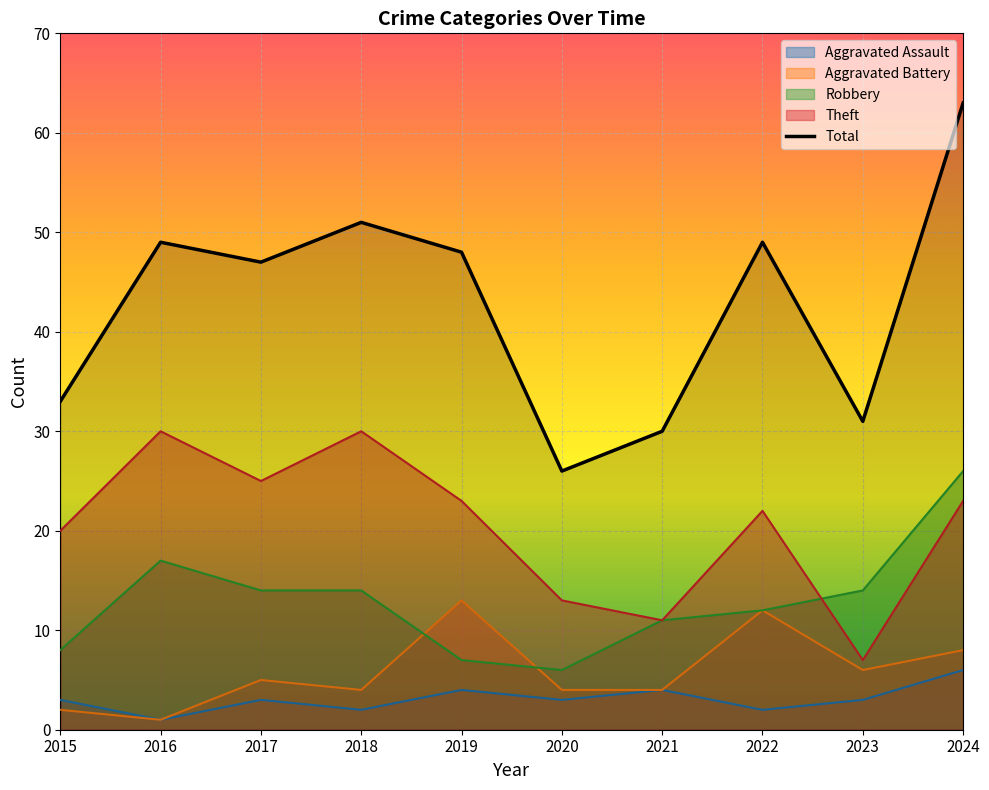

Where do Theft and Robbery first cross each other?

2022 and 2023